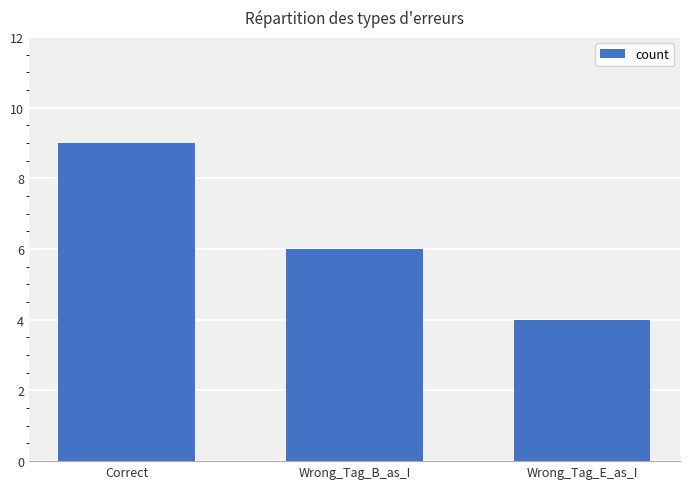

How many values are below 6?

1